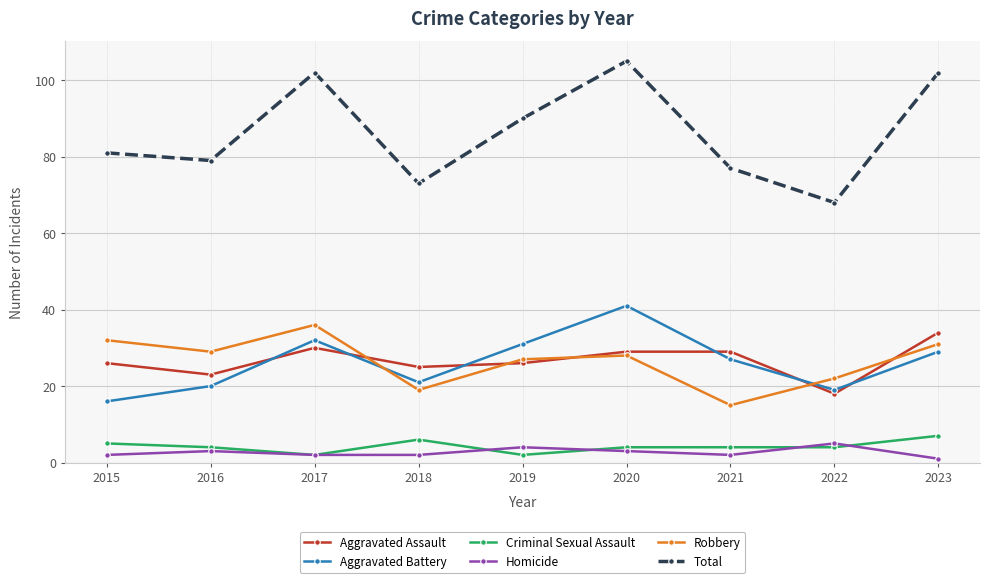

What is the greatest value displayed?

105